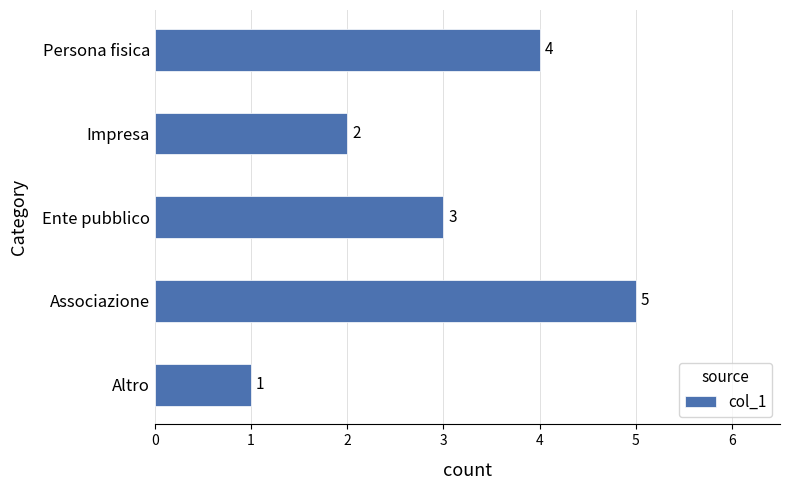

Count the number of data series in this chart.

1